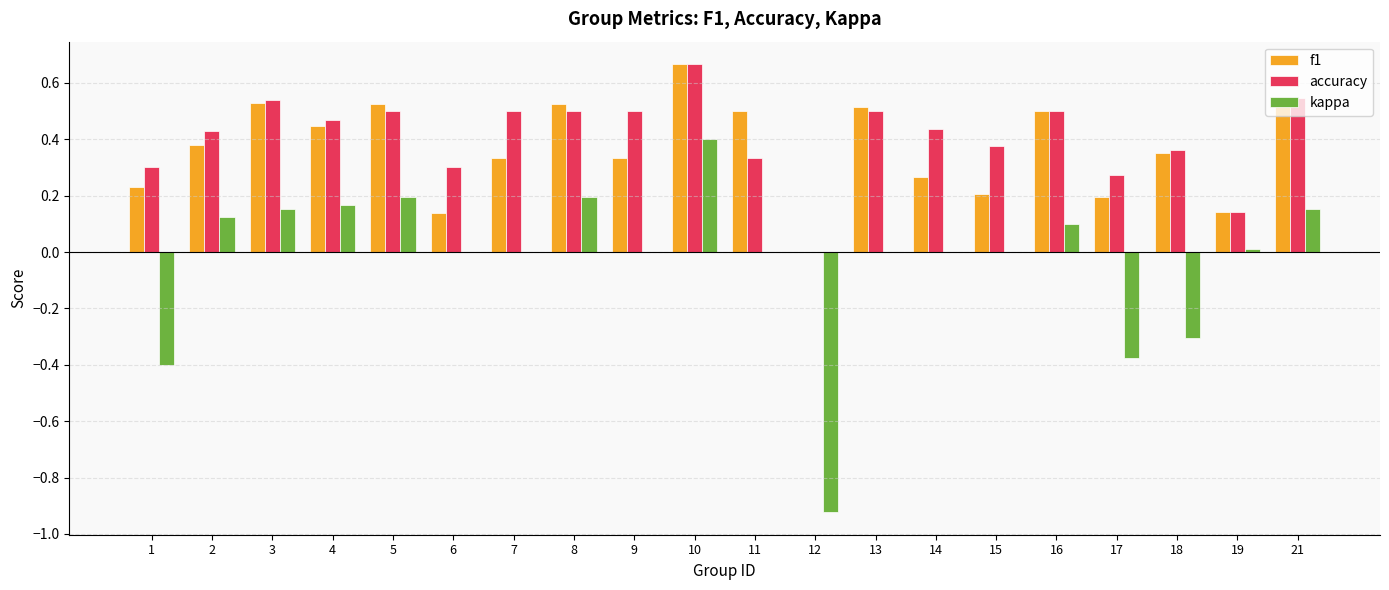

At which category is the sum across all series the highest?

10